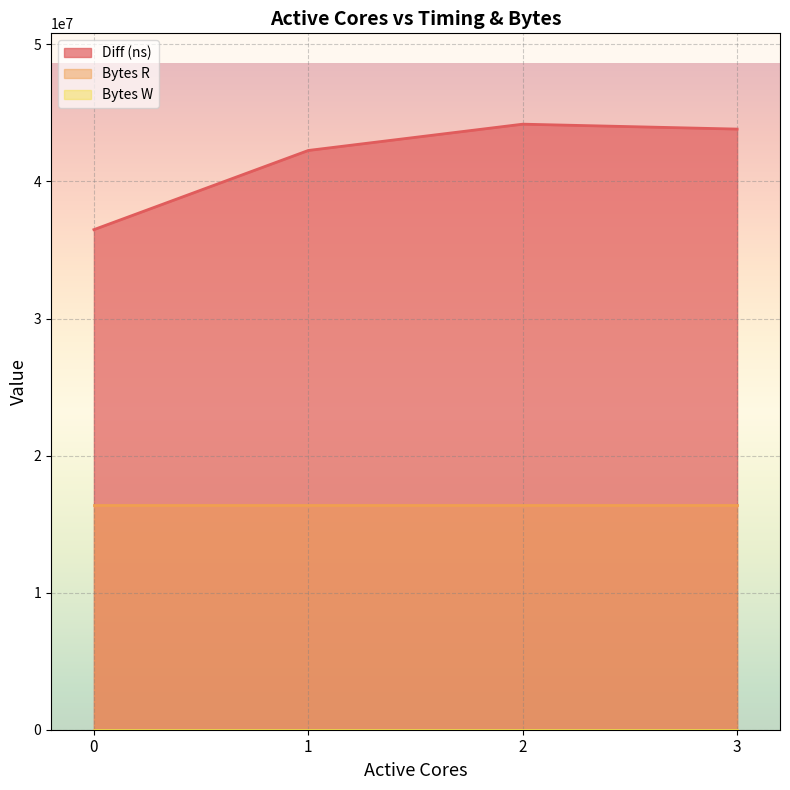

What is the value of the Bytes R point at the 3rd from the left?

16384000